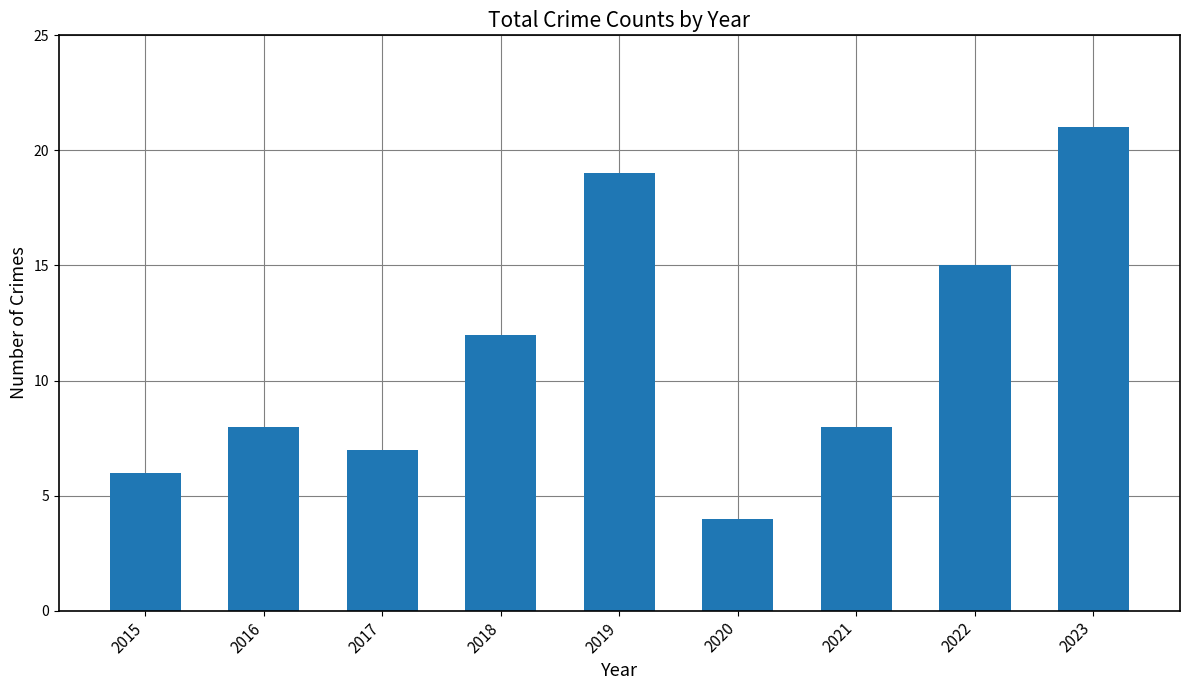

The value at 2020 is 6. True or false?

False